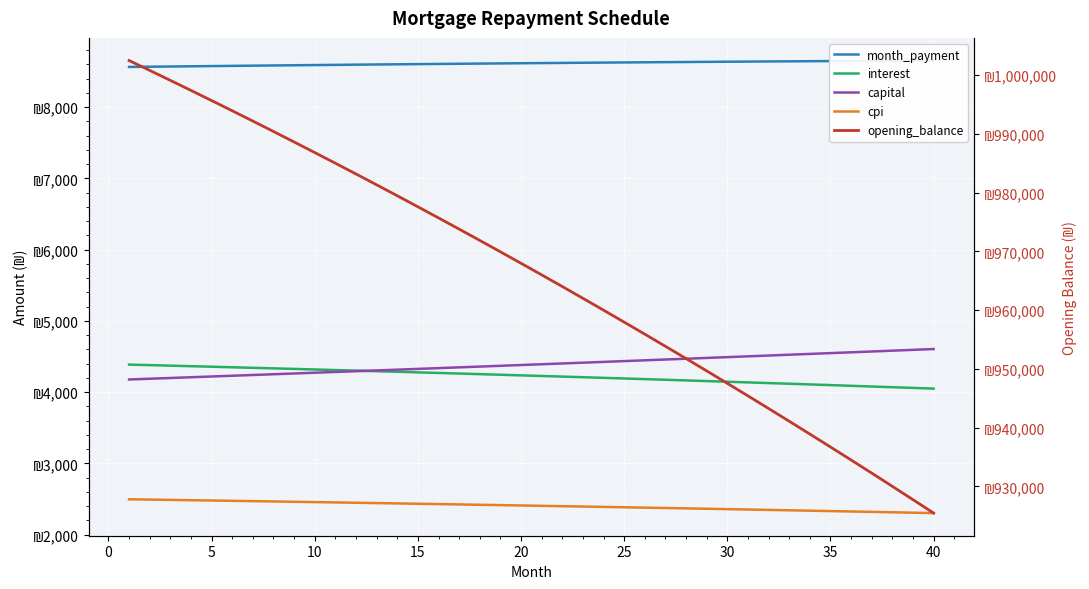

Between 25 and 30, which series saw the biggest shift?

opening_balance